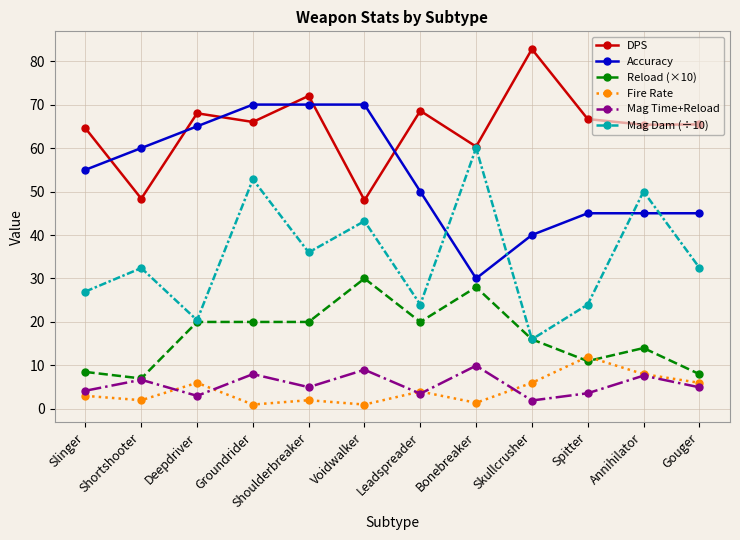

True or false: Mag Time+Reload has a value of 2.1 at Voidwalker.

False